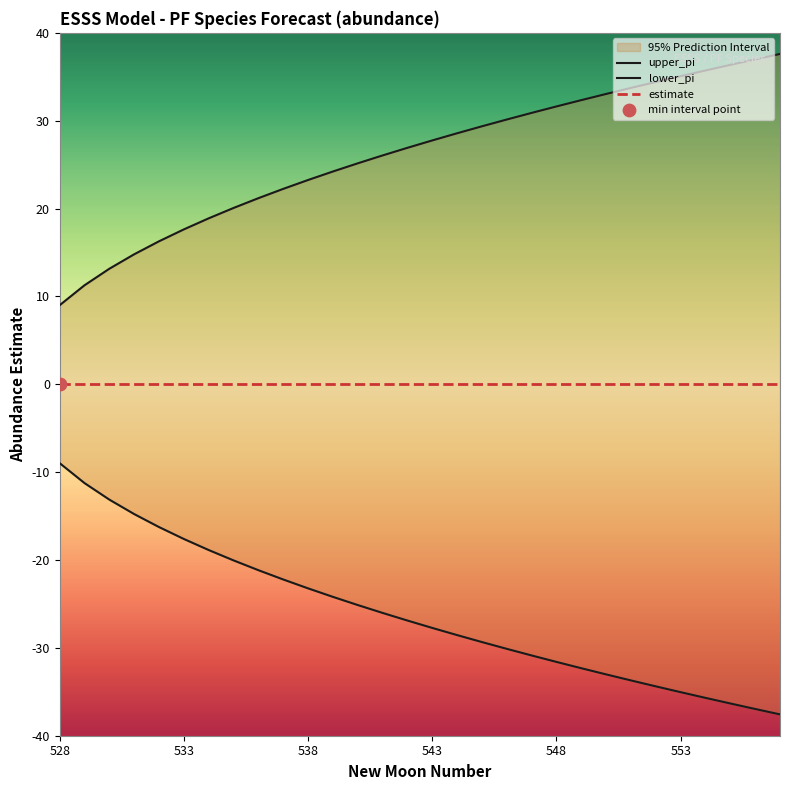

Which series has the widest spread of Y values?

upper_pi